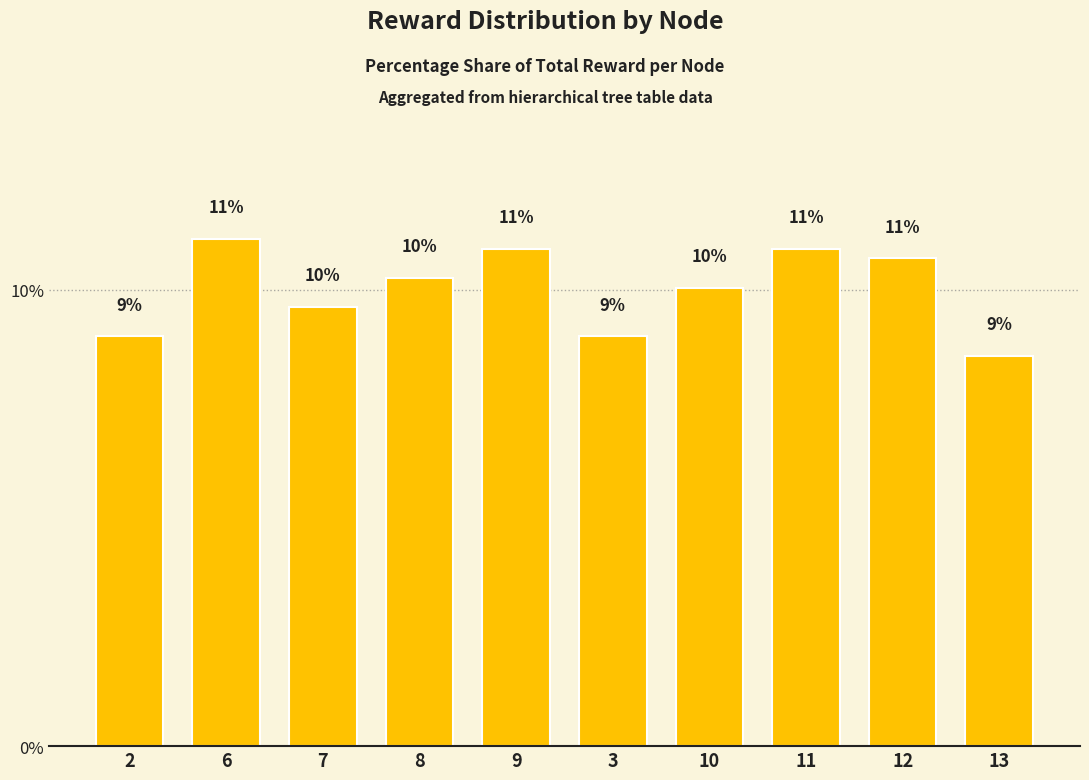

What is the maximum value shown in the chart?

11.1